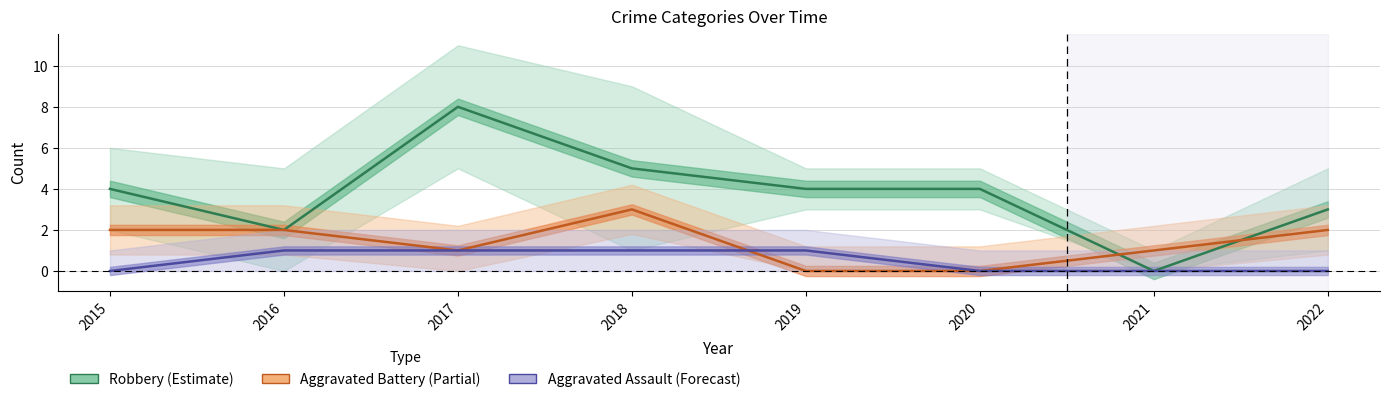

What is the greatest value displayed?

8